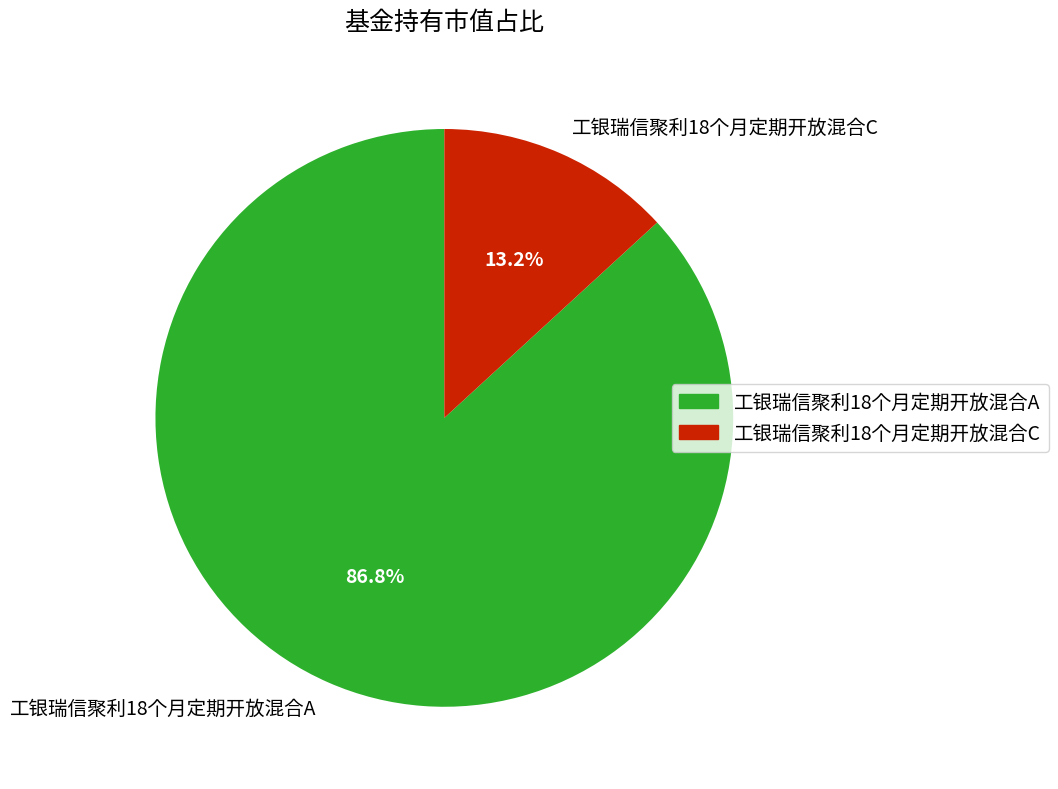

Between 工银瑞信聚利18个月定期开放混合C and 工银瑞信聚利18个月定期开放混合A, which is larger?

工银瑞信聚利18个月定期开放混合A